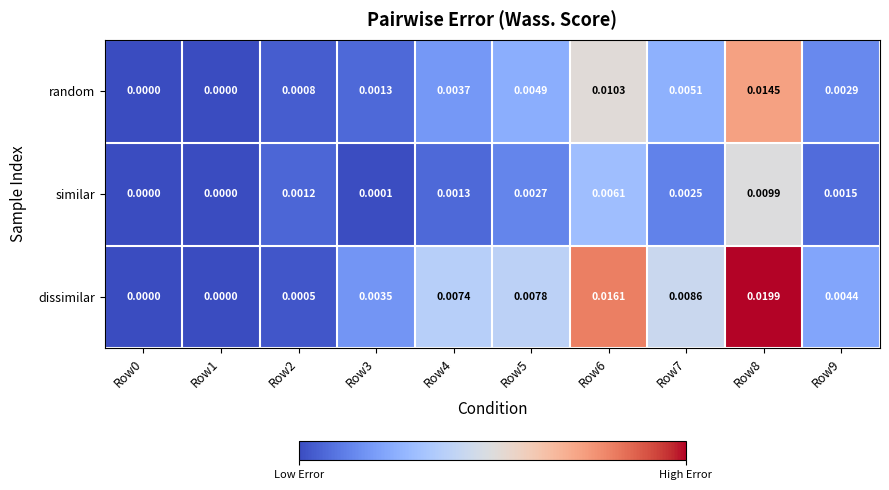

Which series has the largest total across all categories?

dissimilar